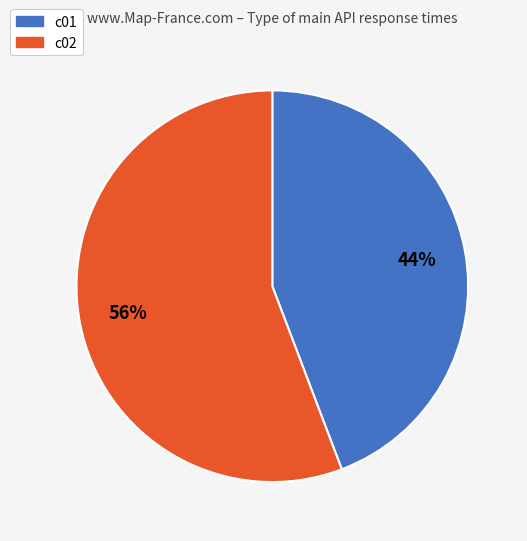

Does any single category account for the majority?

Yes